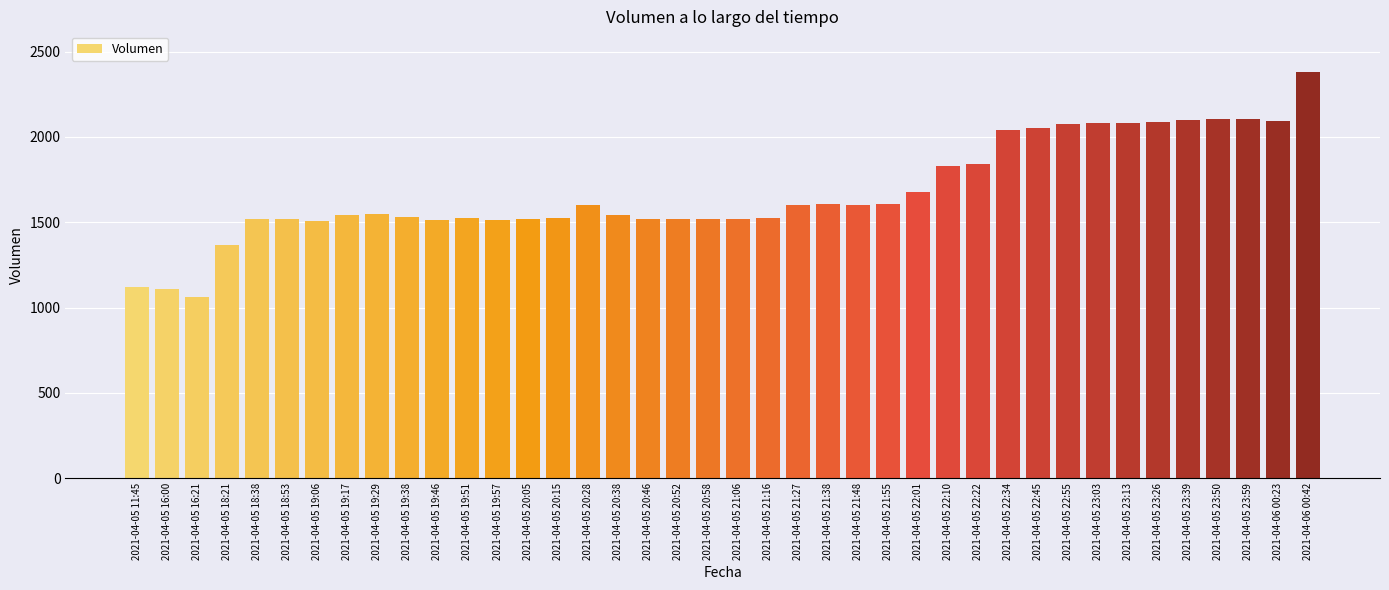

What is the difference between the maximum and minimum values?

1318.3